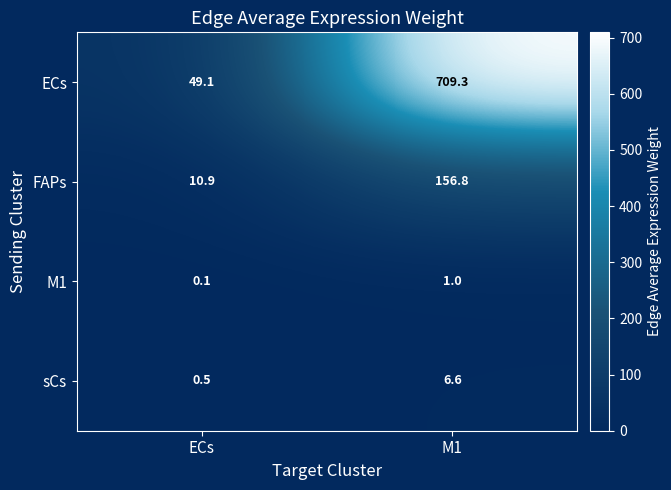

What is the minimum value shown in the chart?

0.1